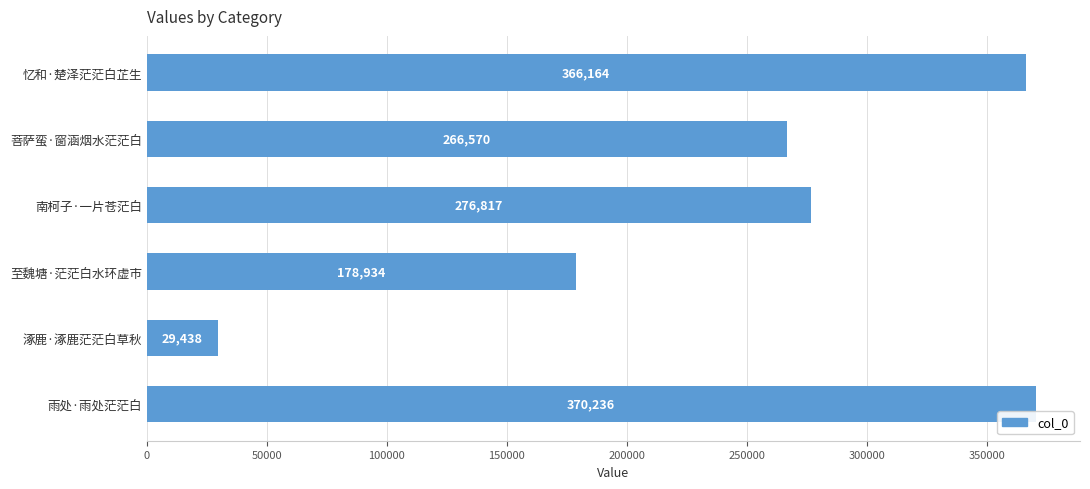

Are the bars grouped side by side (vs. stacked)?

No